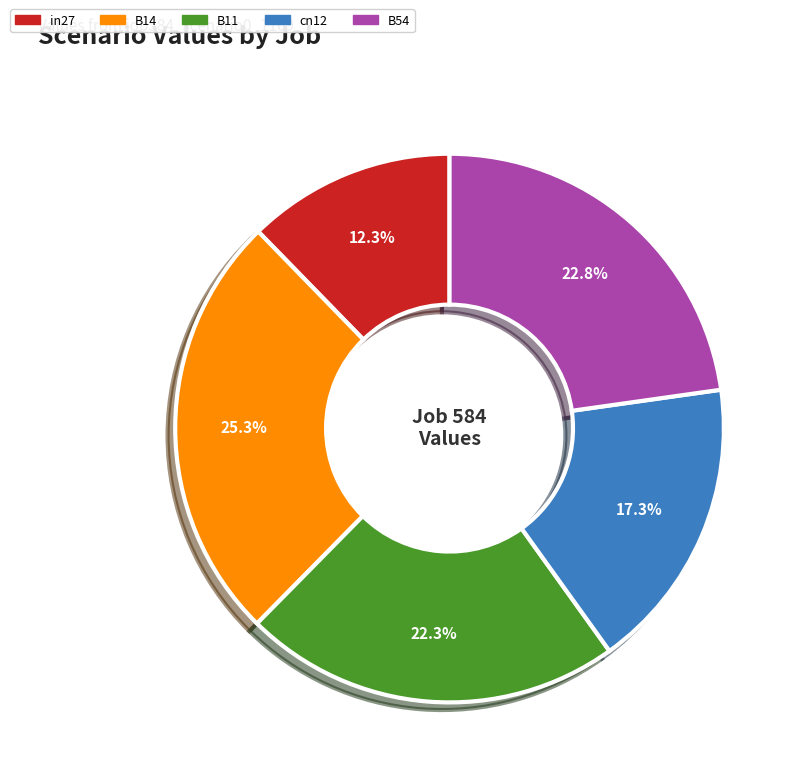

How many slices are in this pie chart?

5